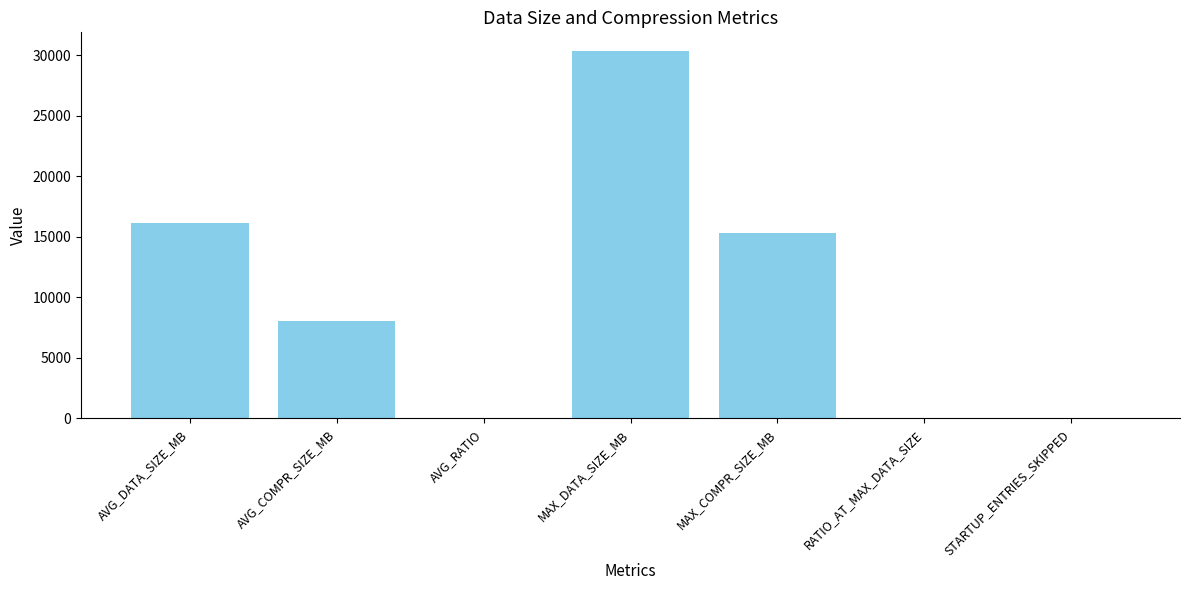

Is it true that the value at AVG_DATA_SIZE_MB is 24057.8?

False